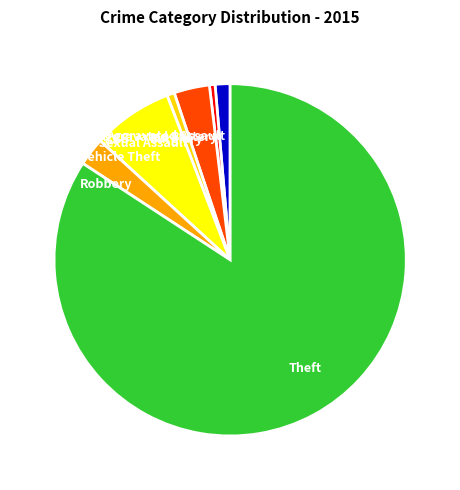

Is the sum of Motor Vehicle Theft and Aggravated Battery greater than half?

No